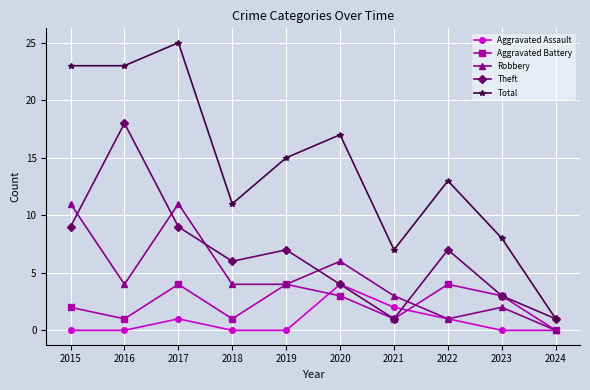

Reading left to right, extract all data points from this chart.

Aggravated Assault: 2015=0	2016=0	2017=1	2018=0	2019=0	2020=4	2021=2	2022=1	2023=0	2024=0
Aggravated Battery: 2015=2	2016=1	2017=4	2018=1	2019=4	2020=3	2021=1	2022=4	2023=3	2024=0
Robbery: 2015=11	2016=4	2017=11	2018=4	2019=4	2020=6	2021=3	2022=1	2023=2	2024=0
Theft: 2015=9	2016=18	2017=9	2018=6	2019=7	2020=4	2021=1	2022=7	2023=3	2024=1
Total: 2015=23	2016=23	2017=25	2018=11	2019=15	2020=17	2021=7	2022=13	2023=8	2024=1